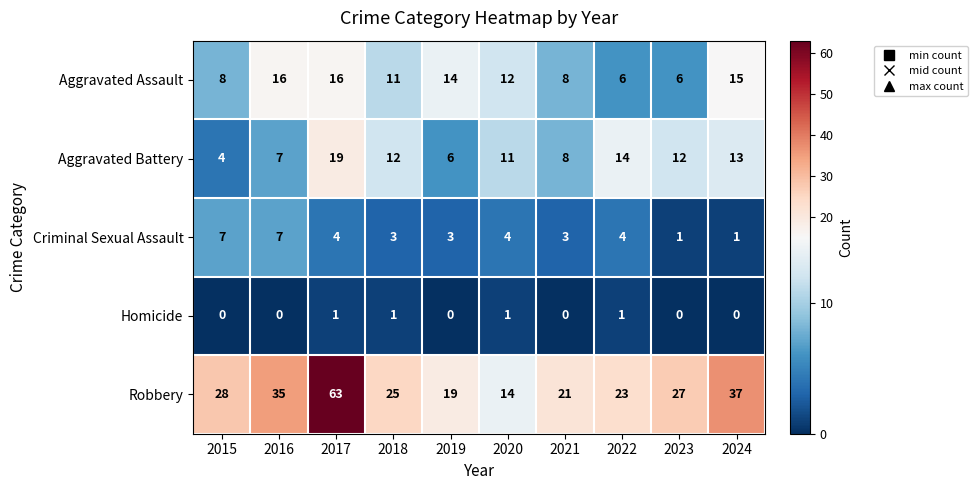

What is the average value of the Criminal Sexual Assault series?

4